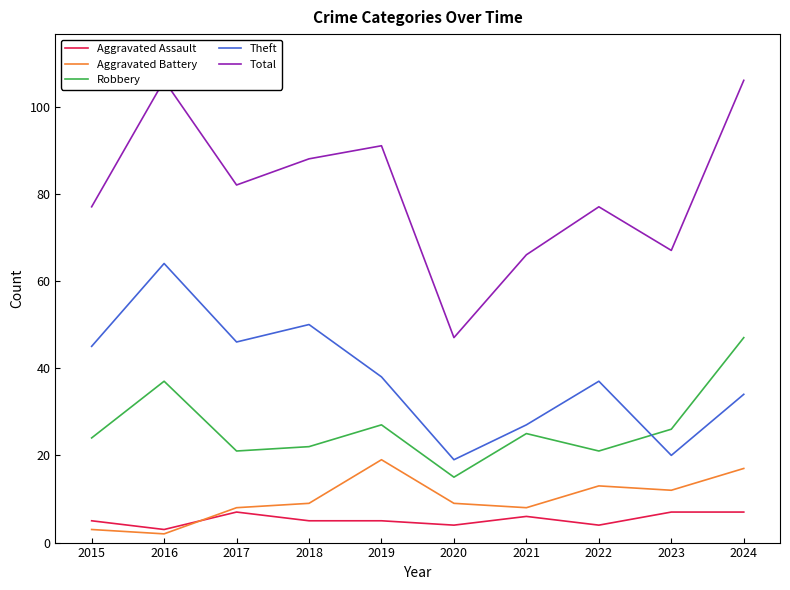

Reading left to right, transcribe all the data shown in this chart.

Aggravated Assault: 5	3	7	5	5	4	6	4	7	7
Aggravated Battery: 3	2	8	9	19	9	8	13	12	17
Robbery: 24	37	21	22	27	15	25	21	26	47
Theft: 45	64	46	50	38	19	27	37	20	34
Total: 77	106	82	88	91	47	66	77	67	106